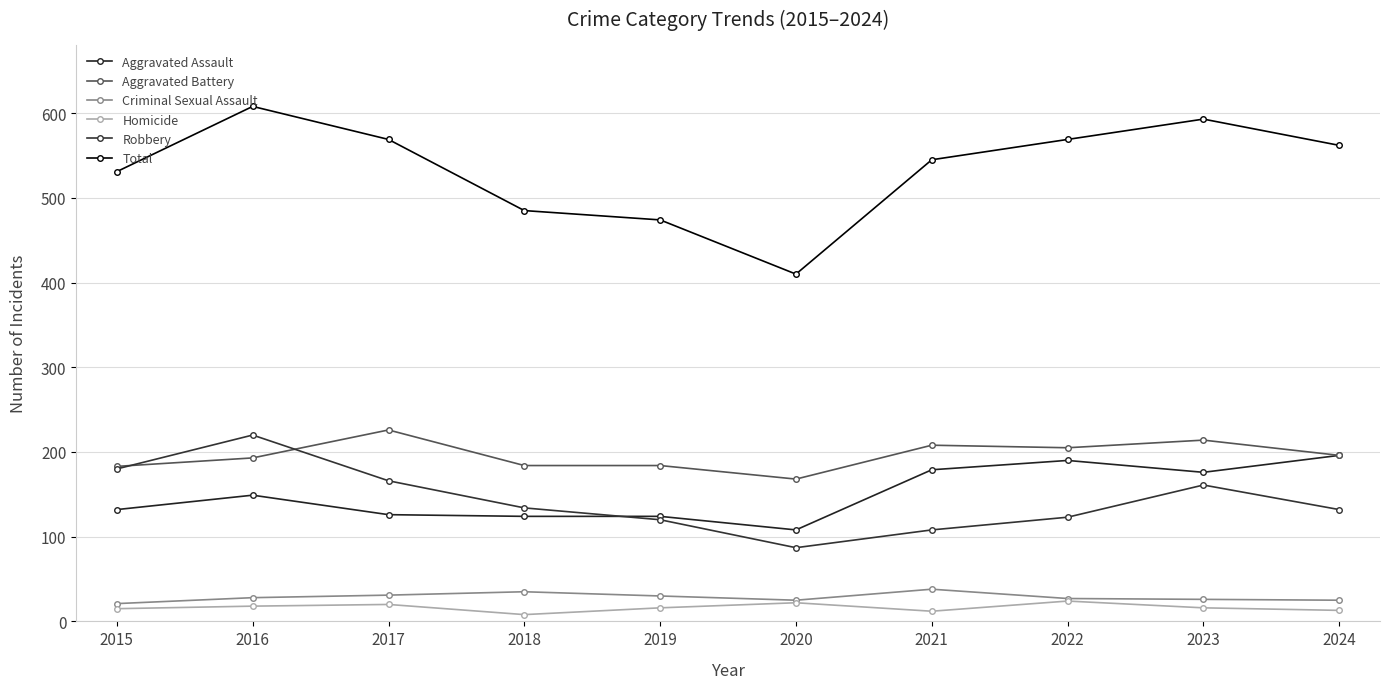

Where is the first local maximum for Aggravated Battery?

2017